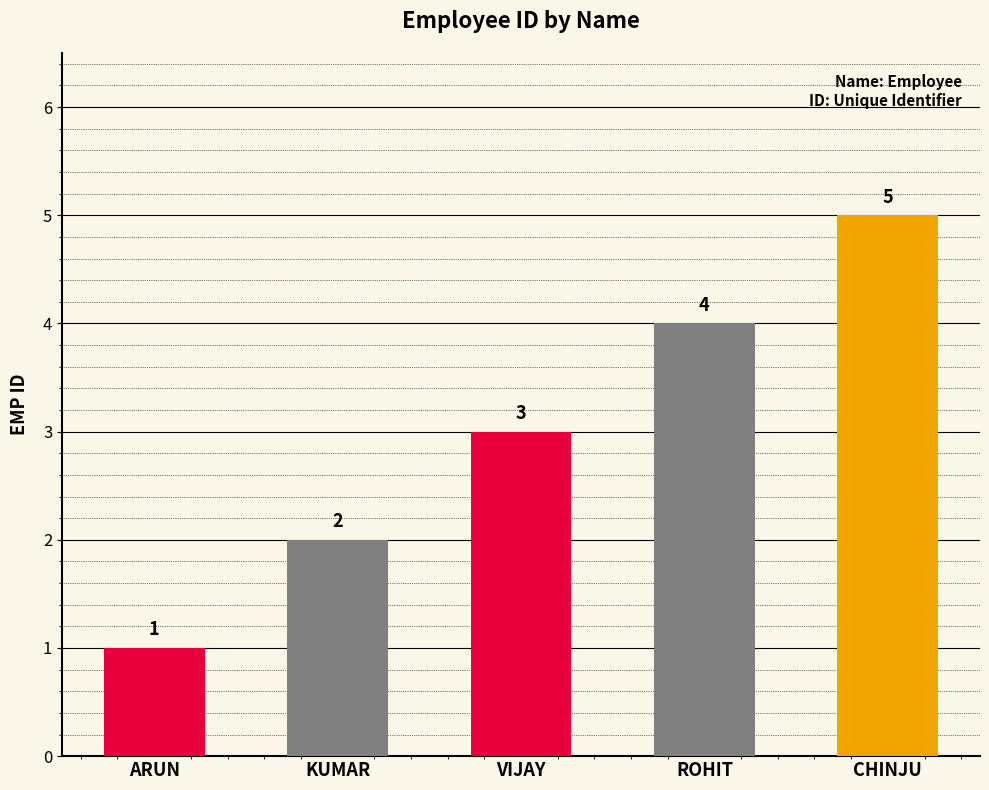

Which label corresponds to the largest value in the chart?

CHINJU